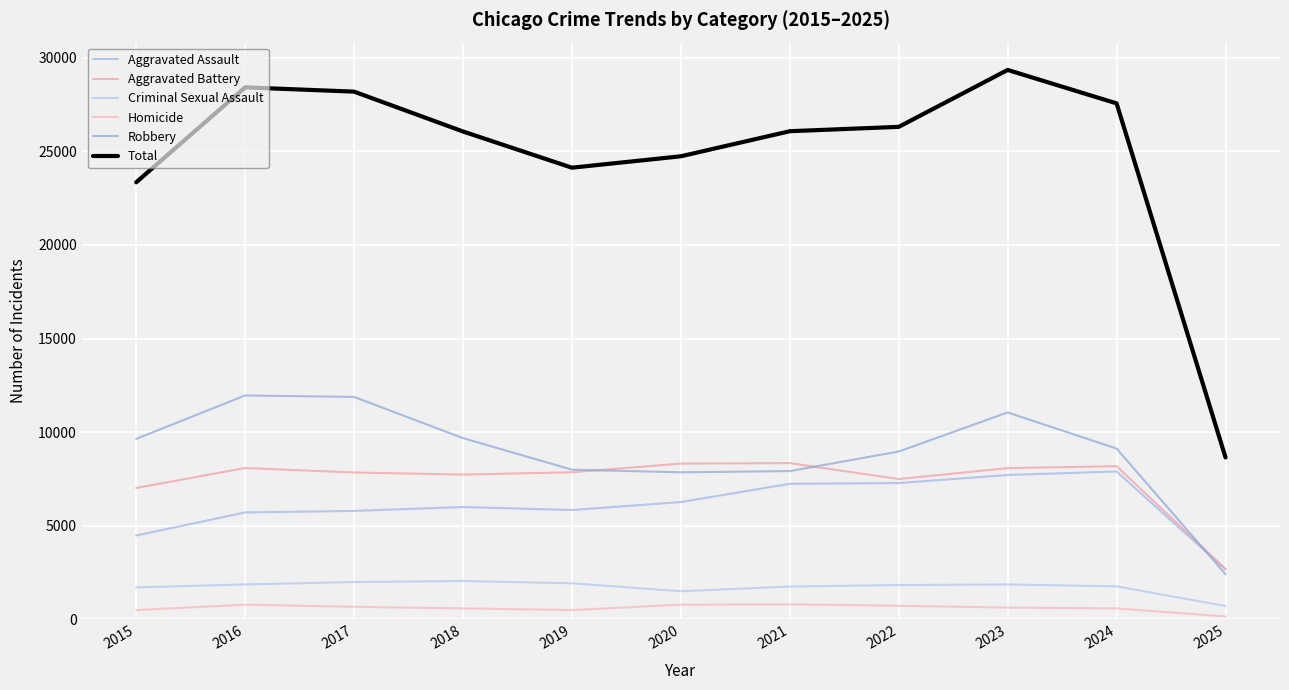

Where does the Total series first go above 26070?

2016